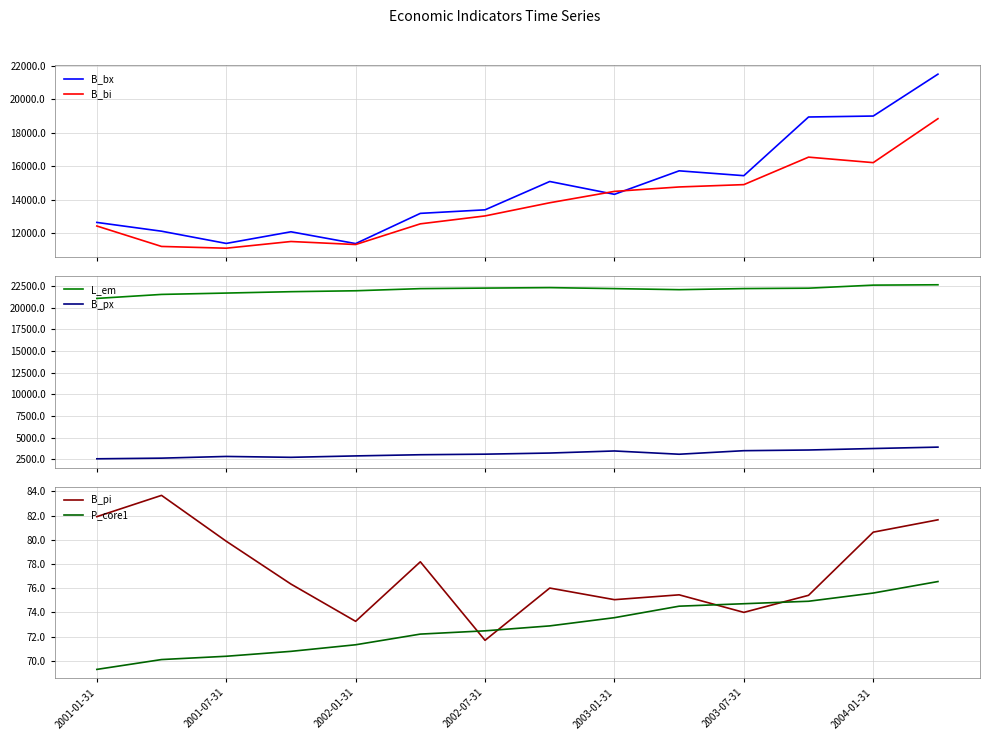

What is the maximum value for B_px?

3890.9